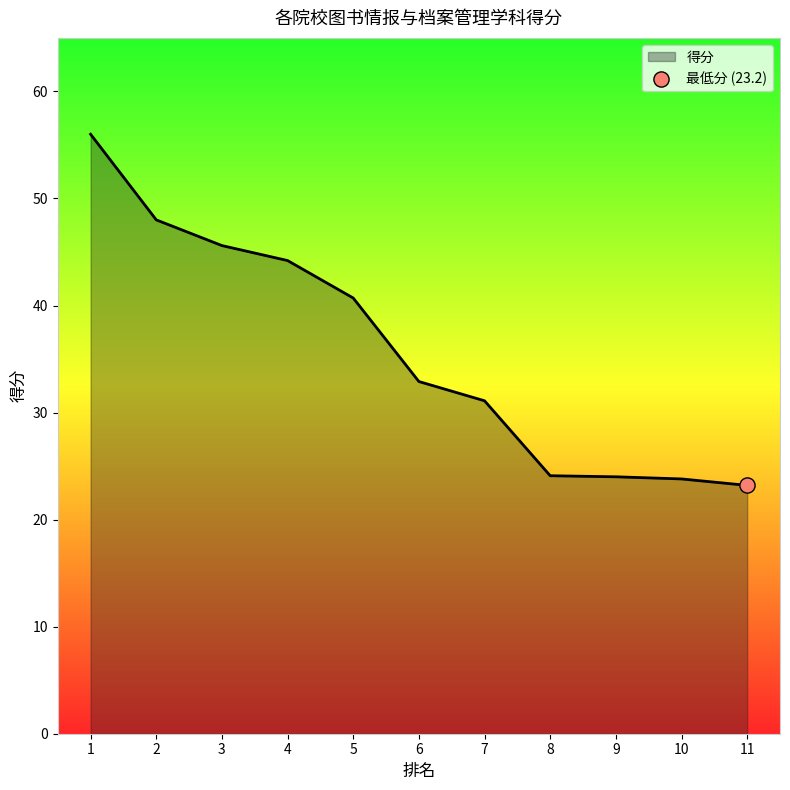

Approximately how many times larger is the value at 1 compared to 4?

1.3